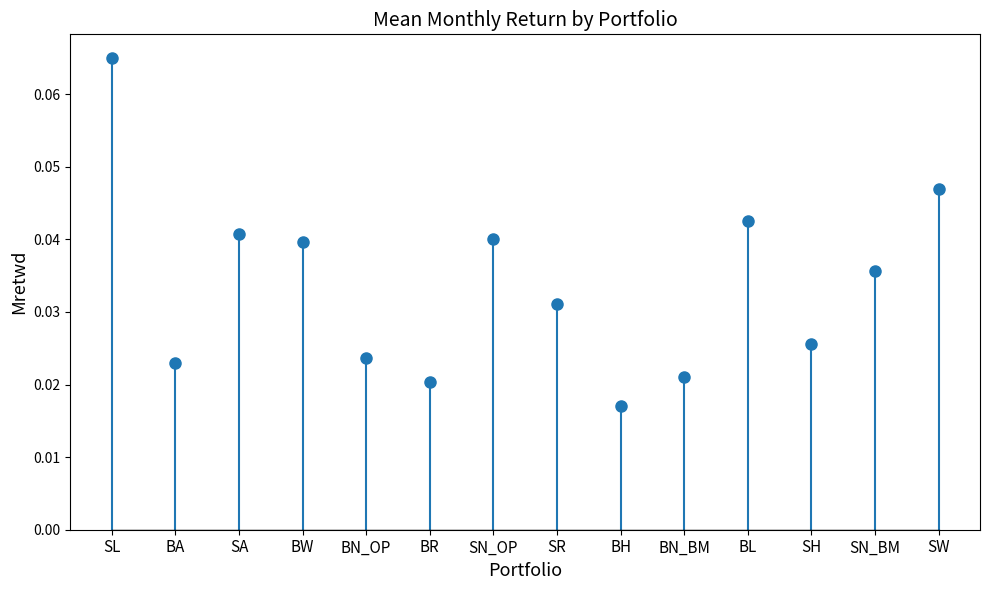

Between SL and SN_BM, which is larger?

SL